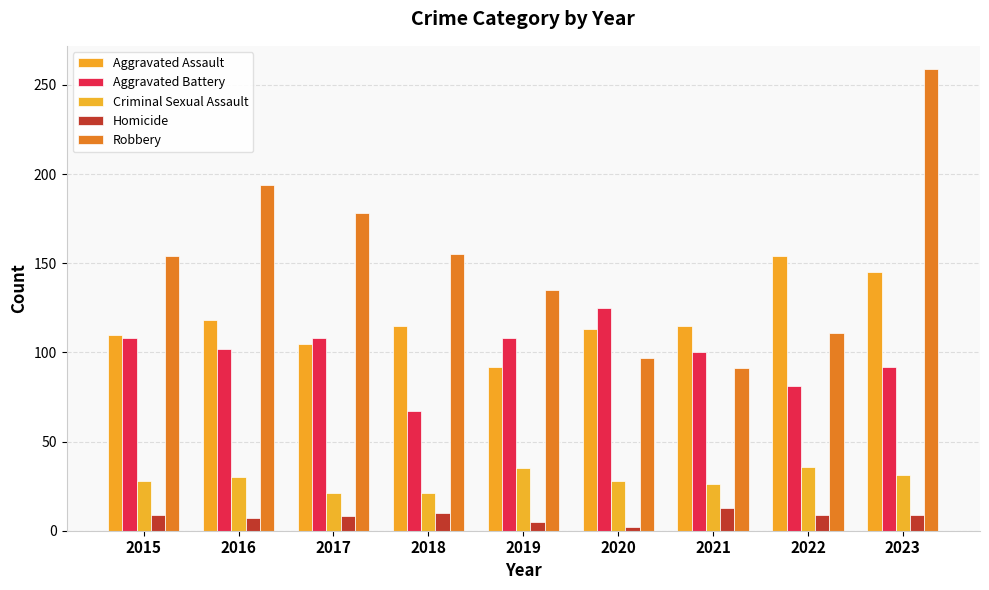

Reading left to right, extract all data points from this chart.

Aggravated Assault: 2015=110	2016=118	2017=105	2018=115	2019=92	2020=113	2021=115	2022=154	2023=145
Aggravated Battery: 2015=108	2016=102	2017=108	2018=67	2019=108	2020=125	2021=100	2022=81	2023=92
Criminal Sexual Assault: 2015=28	2016=30	2017=21	2018=21	2019=35	2020=28	2021=26	2022=36	2023=31
Homicide: 2015=9	2016=7	2017=8	2018=10	2019=5	2020=2	2021=13	2022=9	2023=9
Robbery: 2015=154	2016=194	2017=178	2018=155	2019=135	2020=97	2021=91	2022=111	2023=259